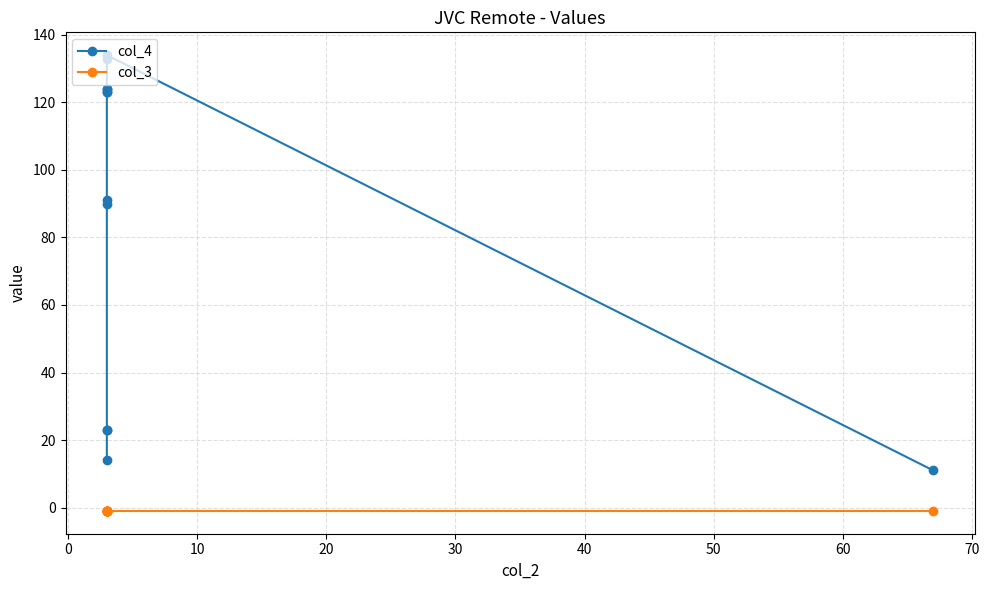

What are all the series names shown in the legend?

col_4, col_3